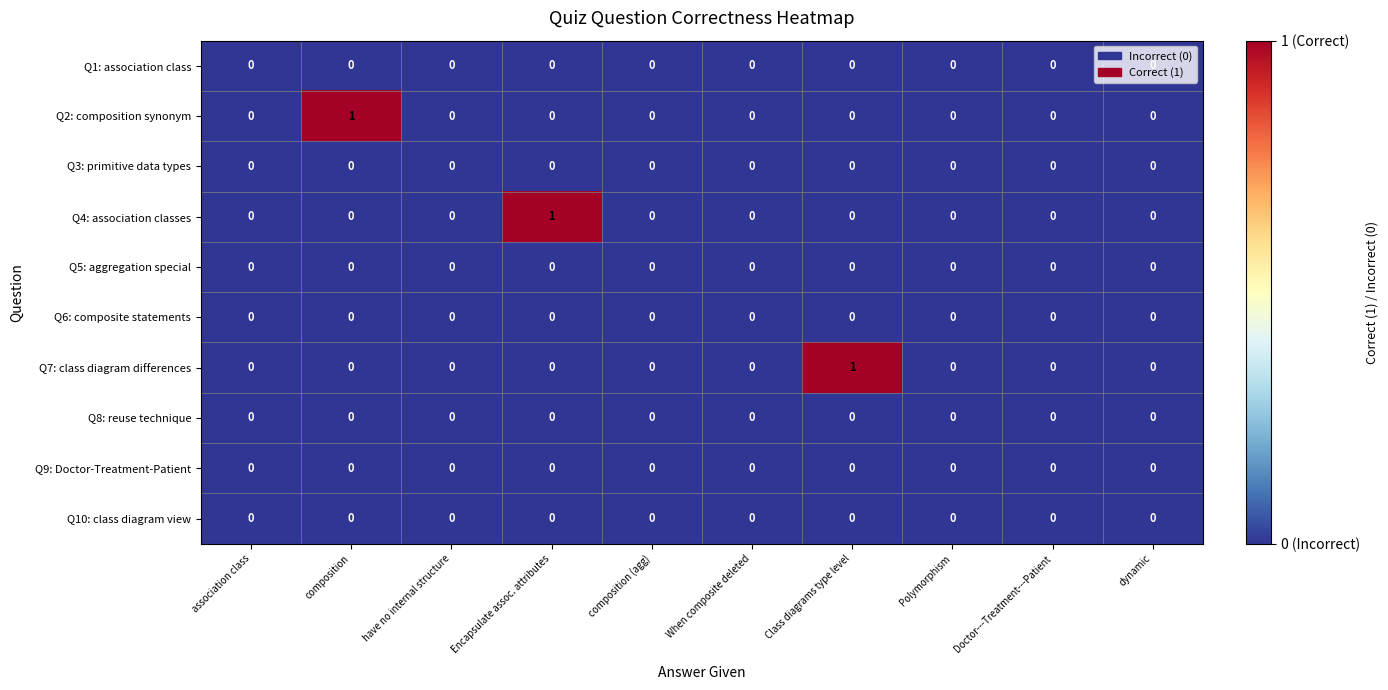

Is it true that Q9: Doctor-Treatment-Patient equals 0 at association class?

True